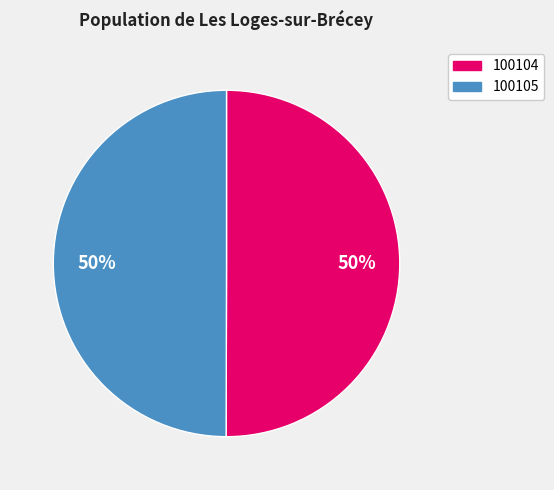

How many segments does this pie chart have?

2